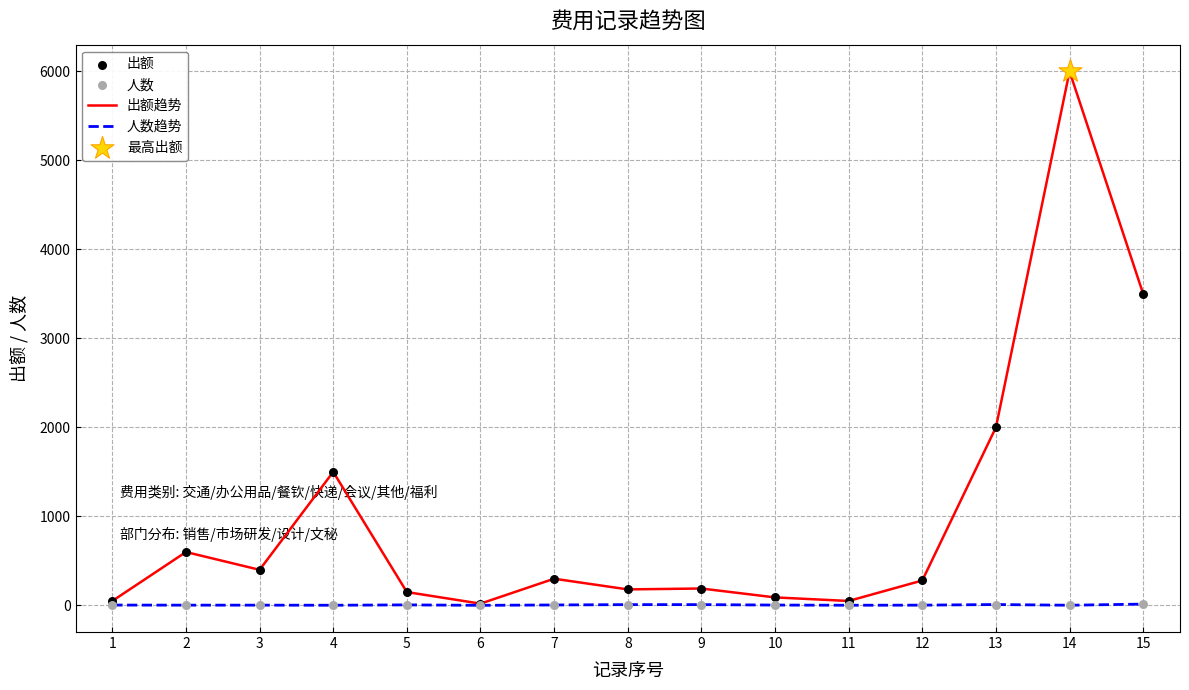

Which series has the largest total across all categories?

出额趋势